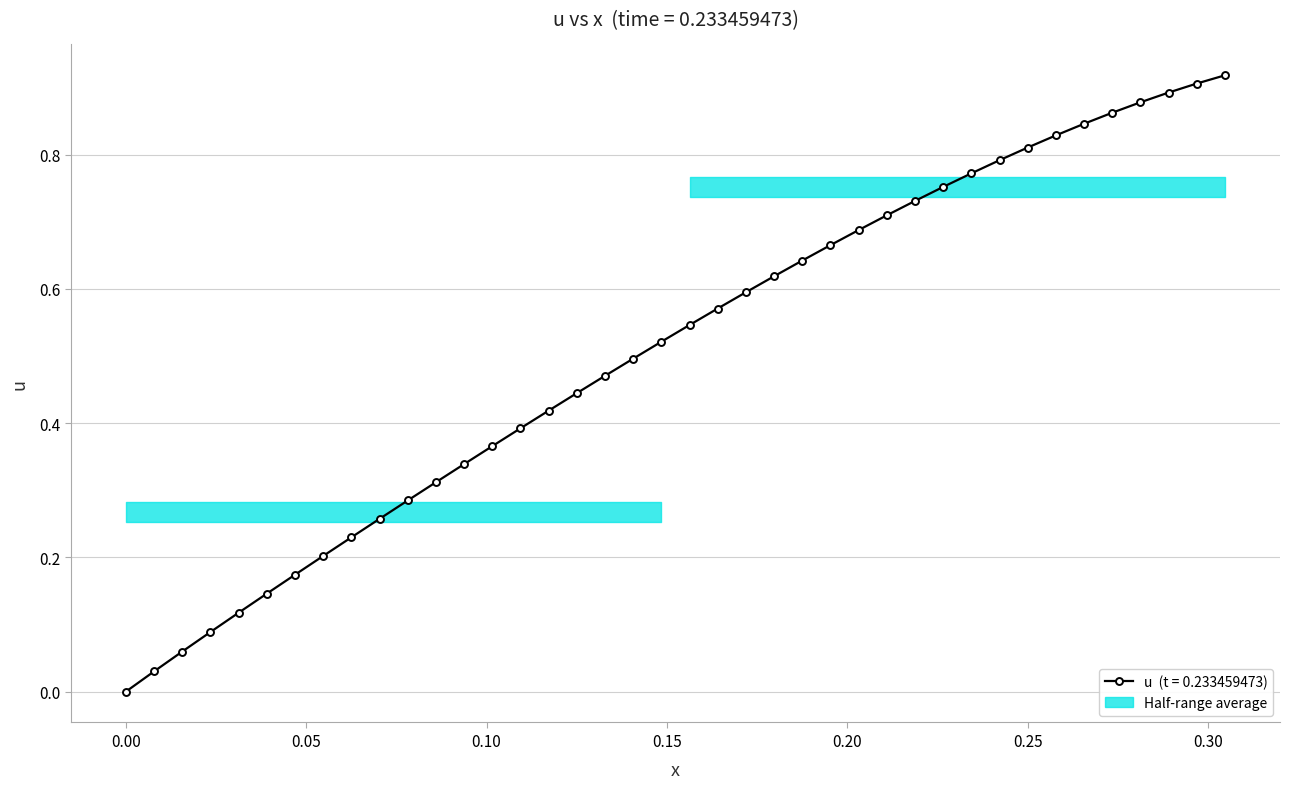

What is the sum of all values?

20.4